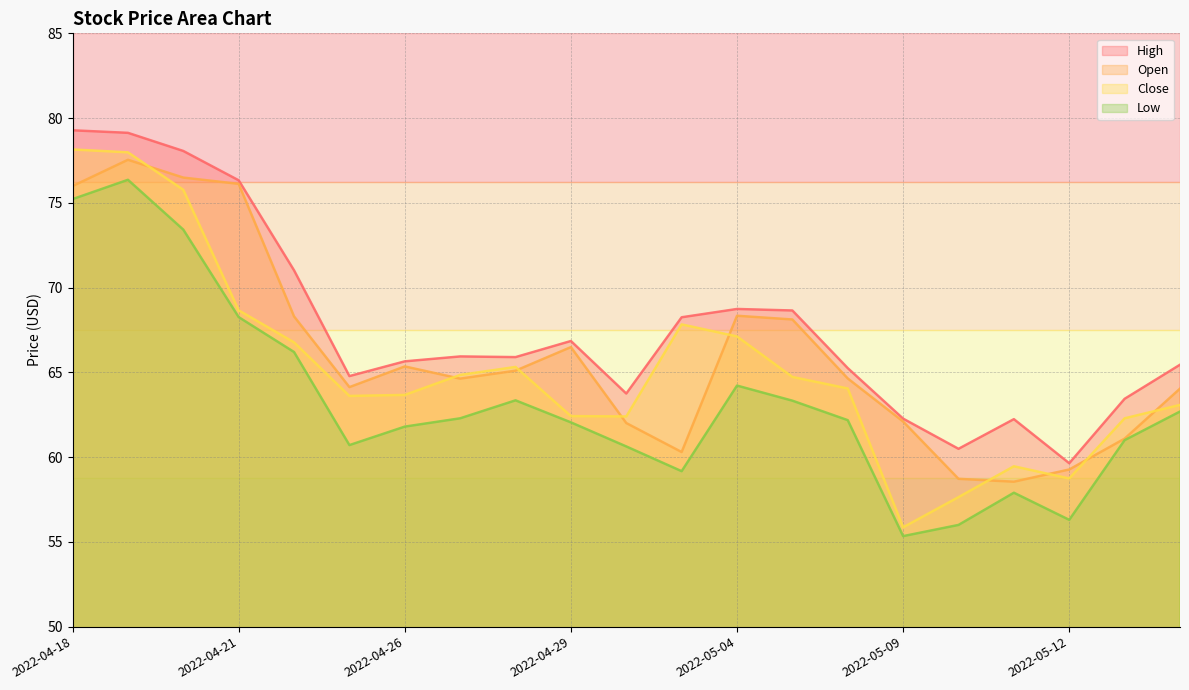

At which label does Low first exceed 62?

2022-04-18